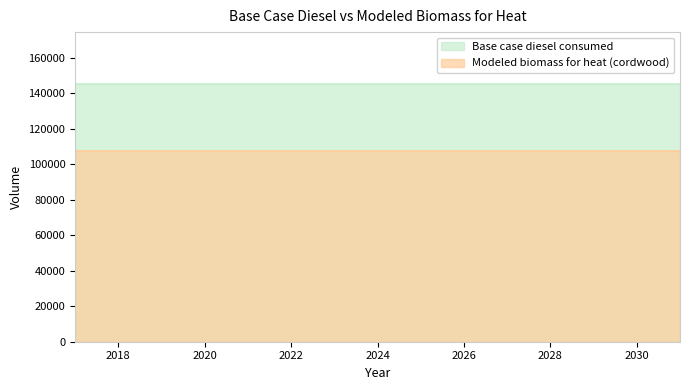

How many lines are shown in the chart?

2